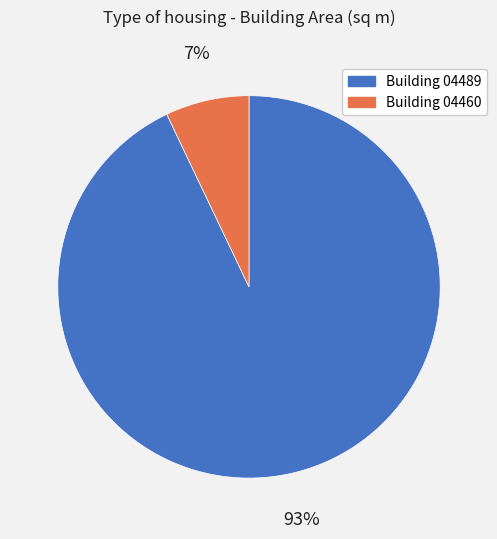

Is there a majority slice in this chart?

Yes